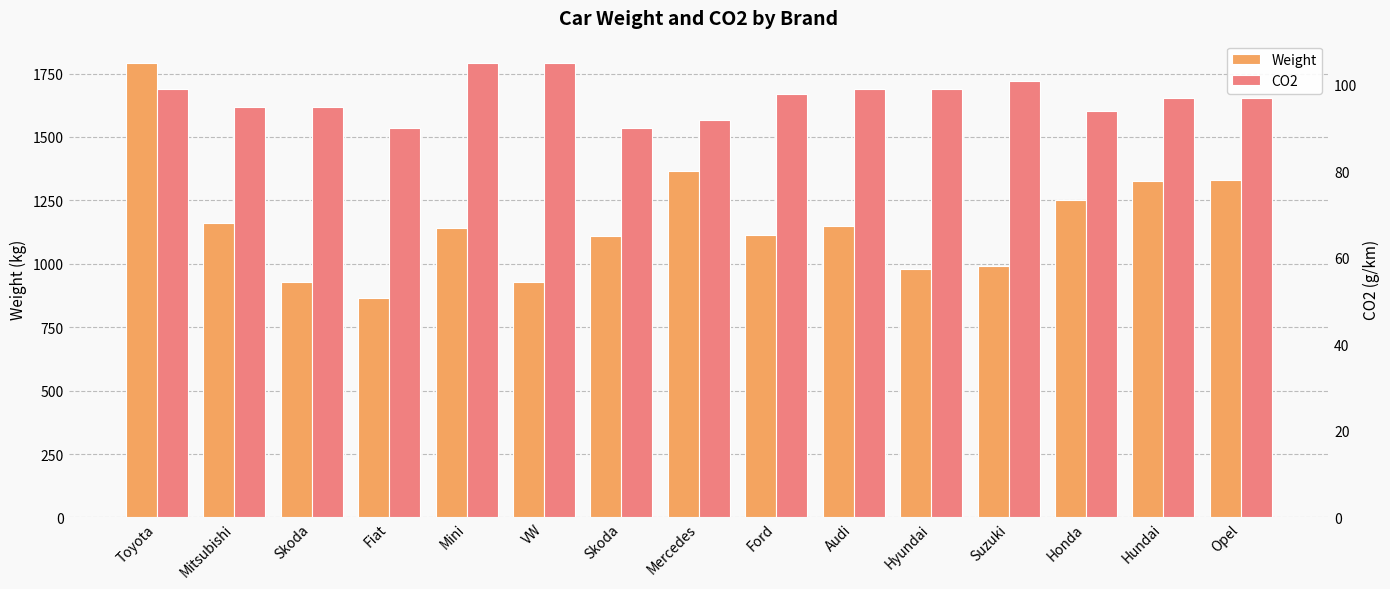

At how many categories does at least one series exceed 987?

11